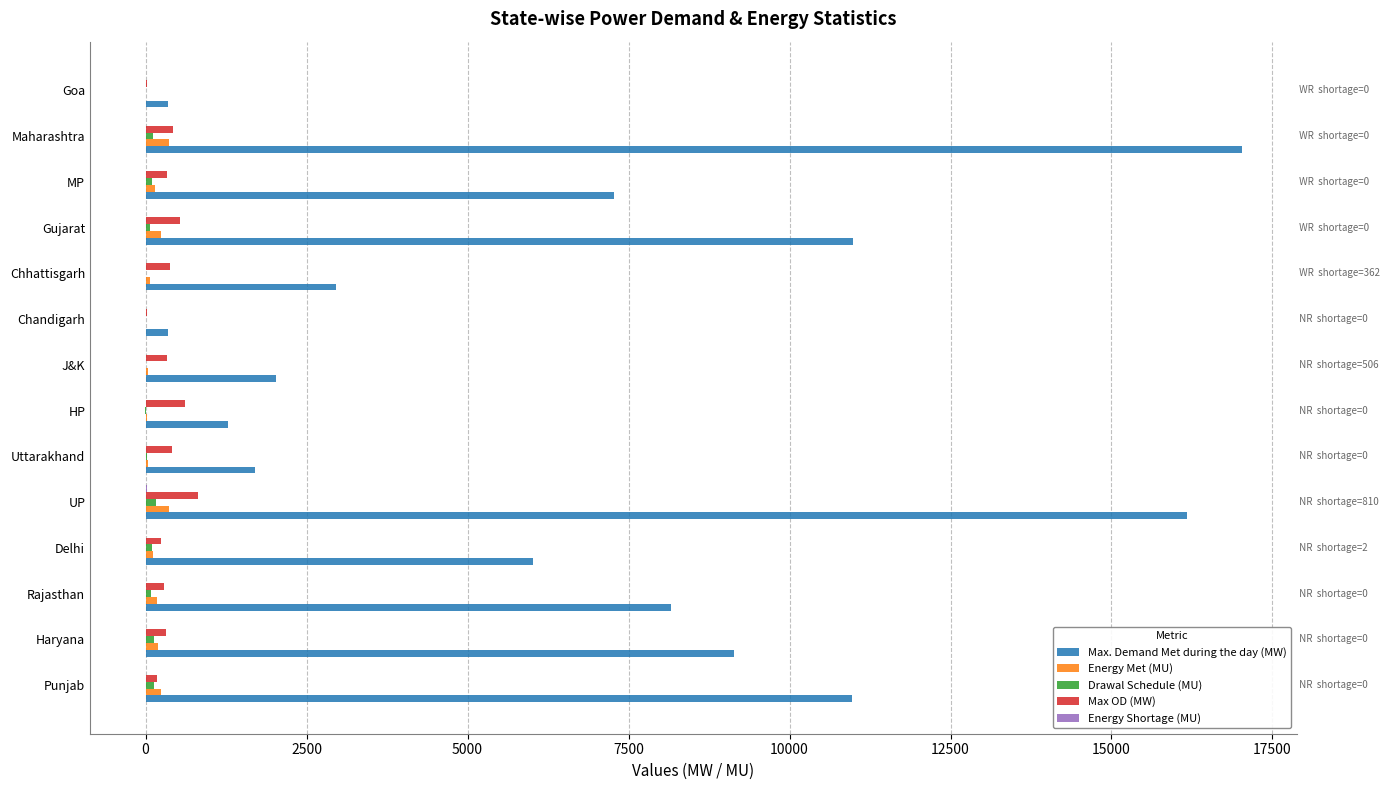

What is the average value of the Energy Met (MU) series?

147.0